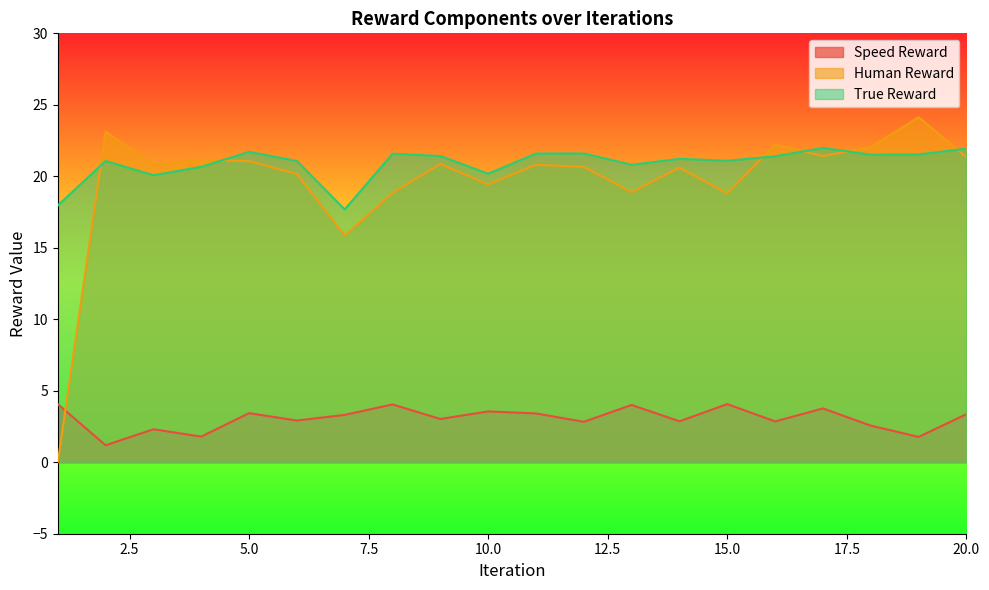

At which label does Human Reward reach its minimum?

1